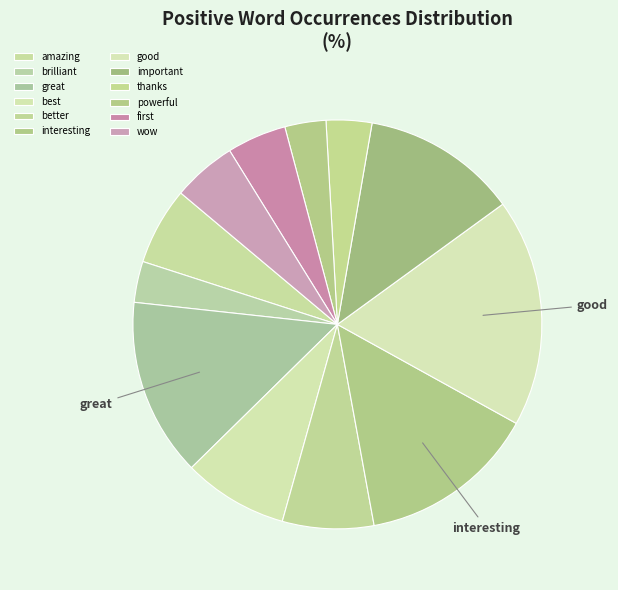

True or false: interesting accounts for 14% of the total.

True